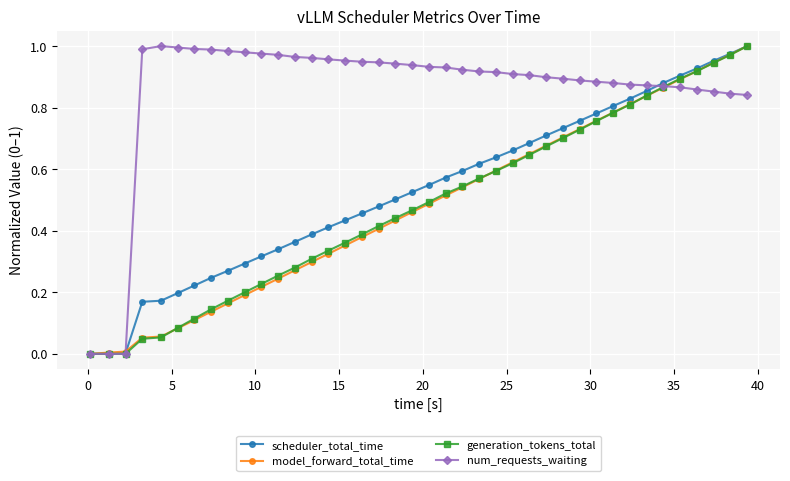

True or false: generation_tokens_total has more than 2 points higher than both neighbors.

False